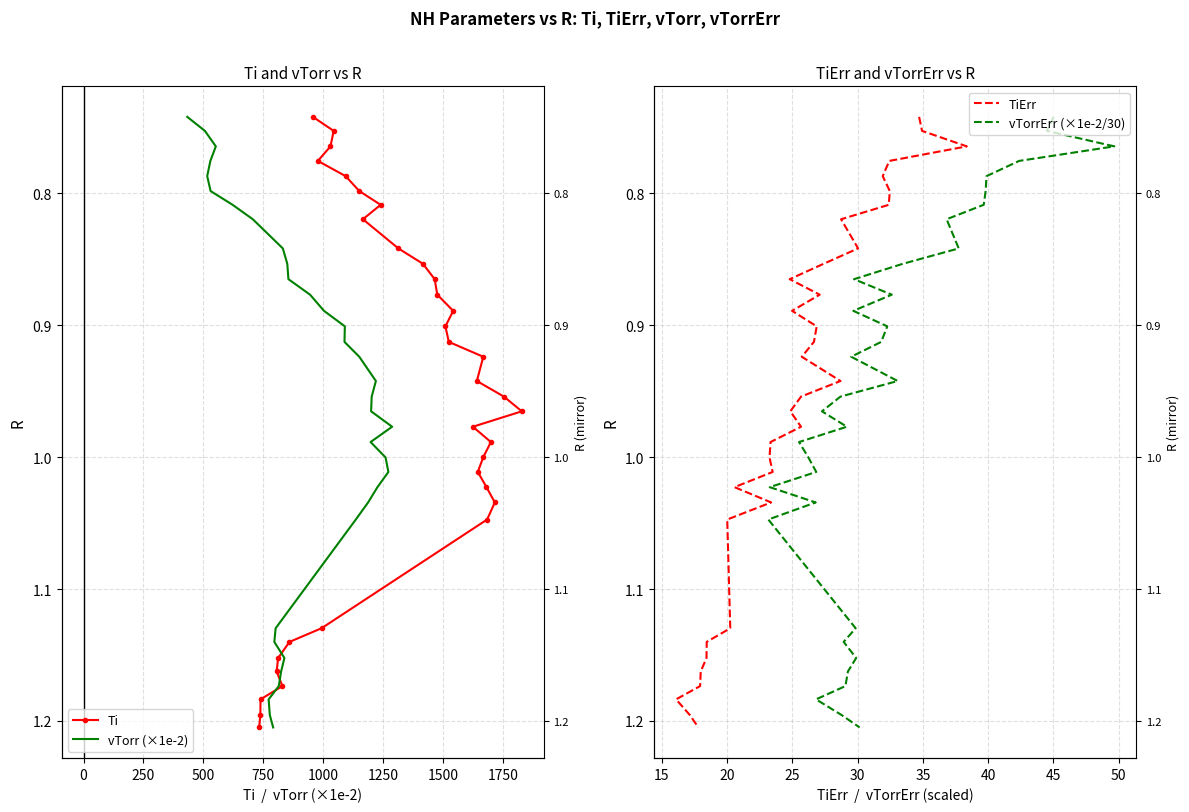

Rank the series by their maximum value, from lowest to highest.

Ti, vTorr (×1e-2), TiErr, vTorrErr (×1e-2/30)